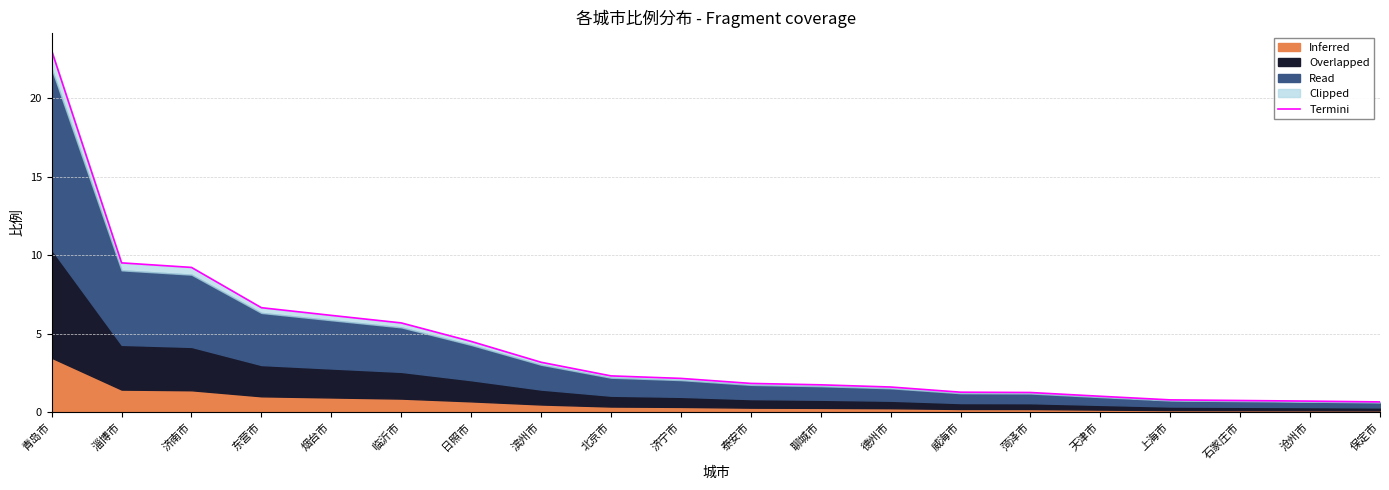

What is the label of the 16th point from the right?

烟台市